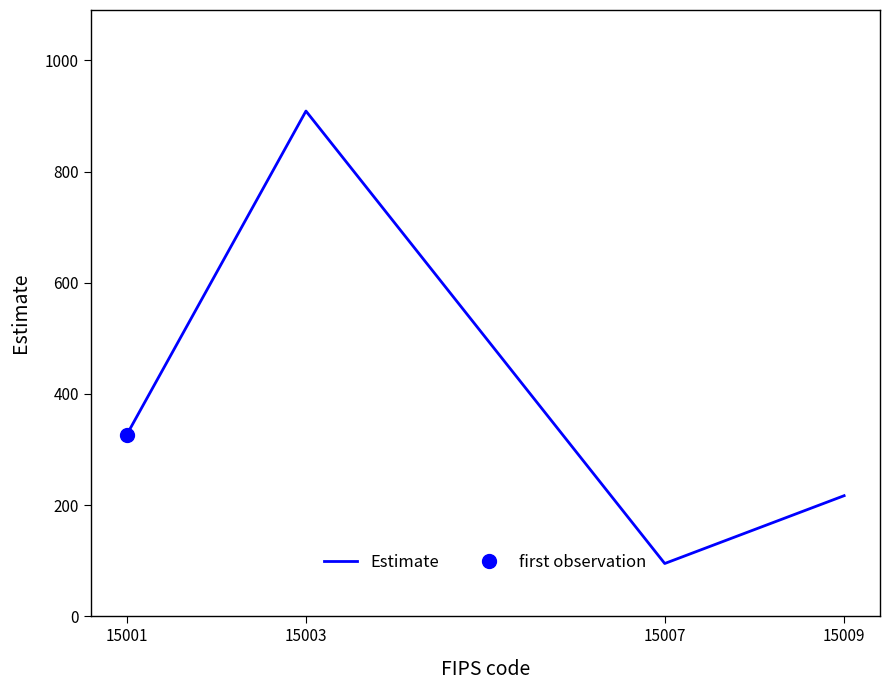

Is this an area chart (filled region under the line)?

No